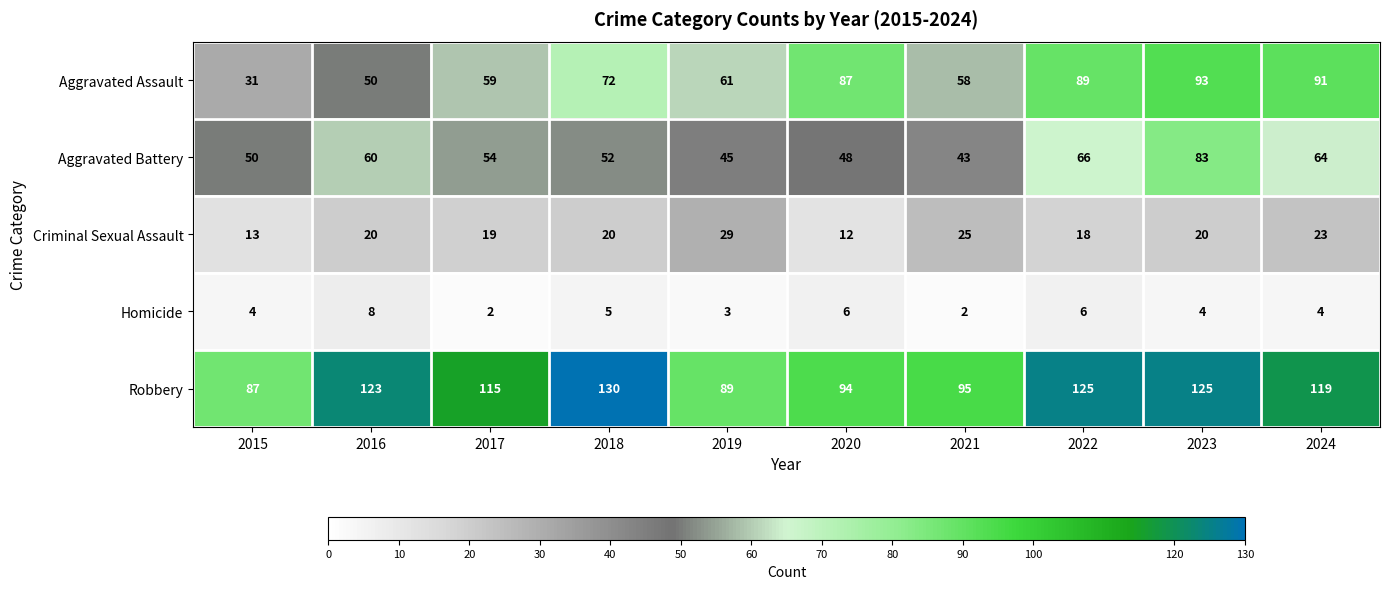

At 2016, list the series in order from smallest to largest.

Homicide, Criminal Sexual Assault, Aggravated Assault, Aggravated Battery, Robbery